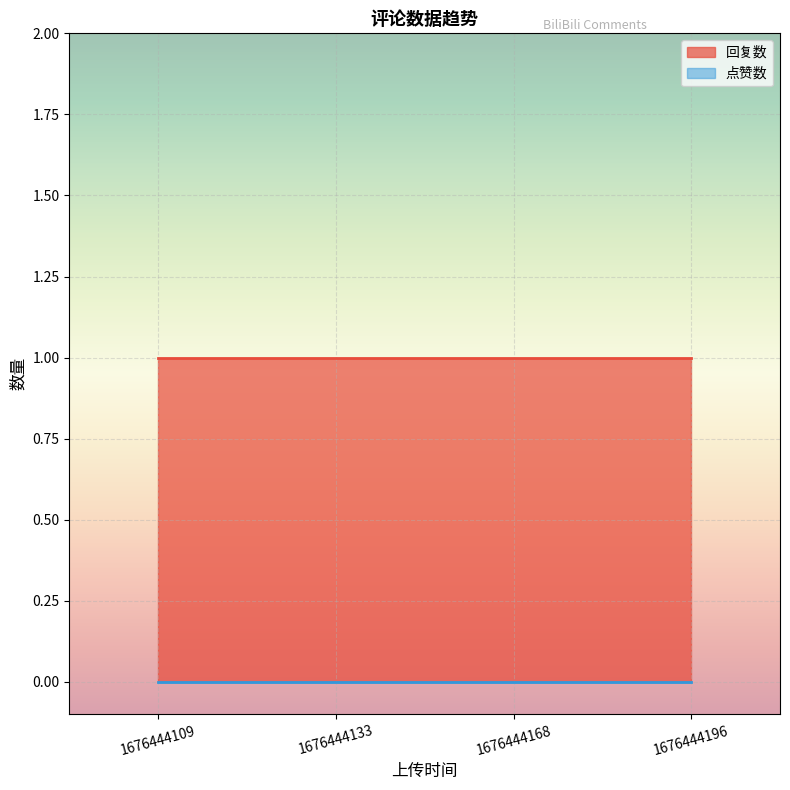

What is the sum of all 回复数 values?

4